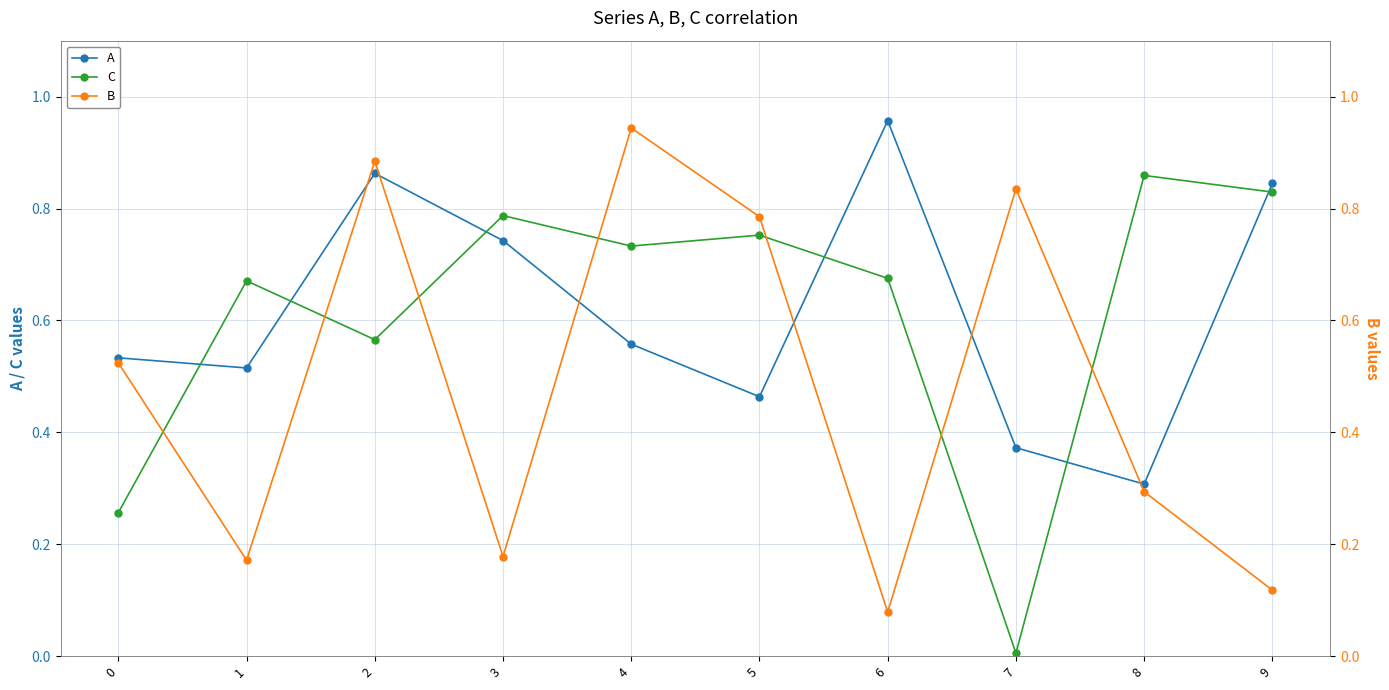

What is the difference between the highest and lowest values at 0?

0.3